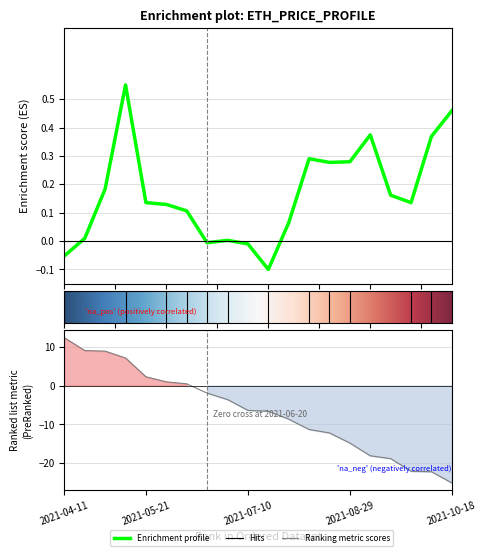

At which category does the data reach its first local valley?

7